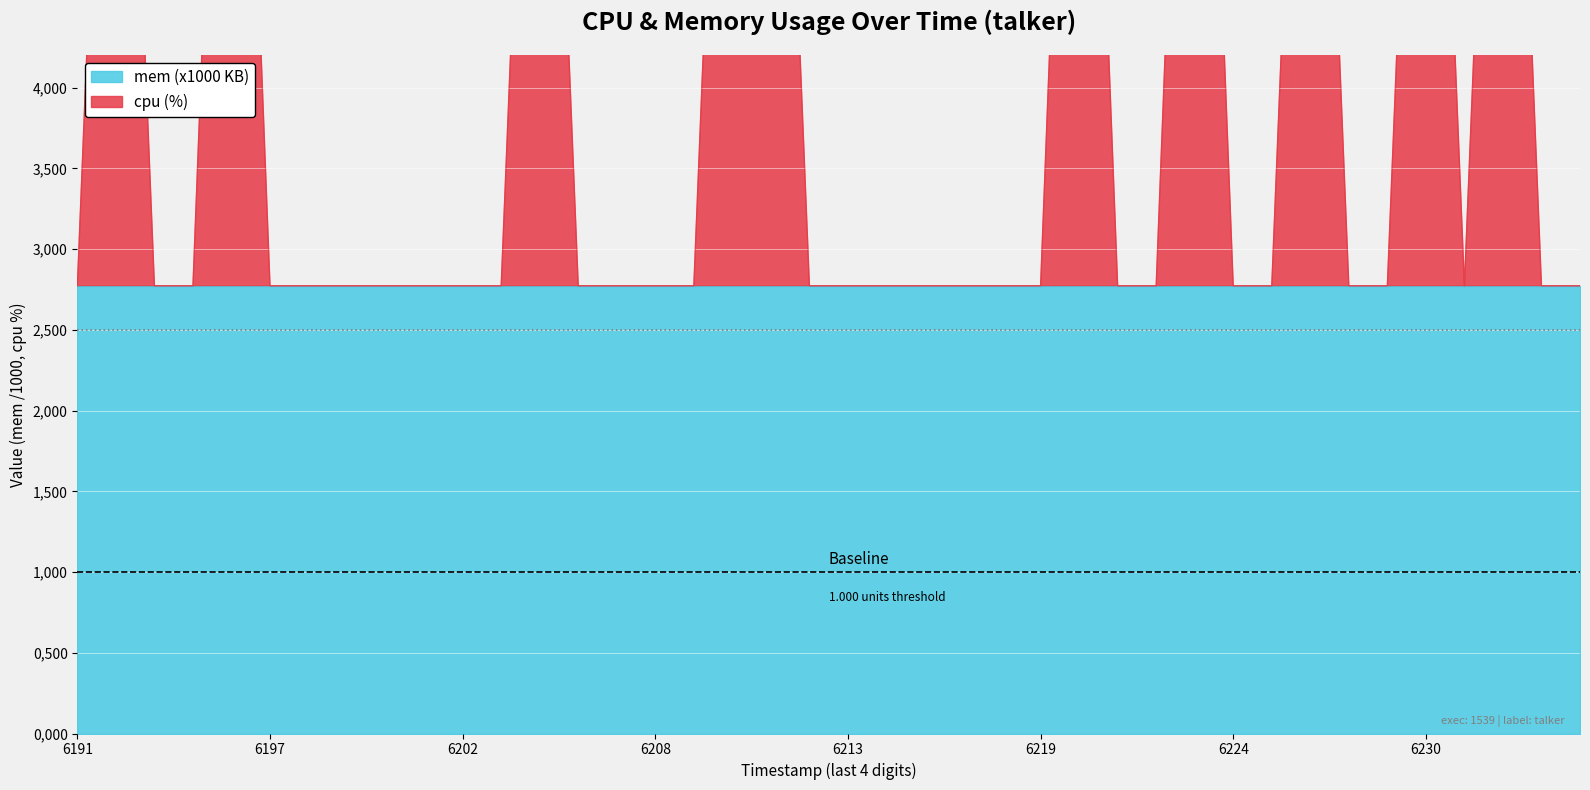

At which category does the chart reach its peak across all series?

1743066196